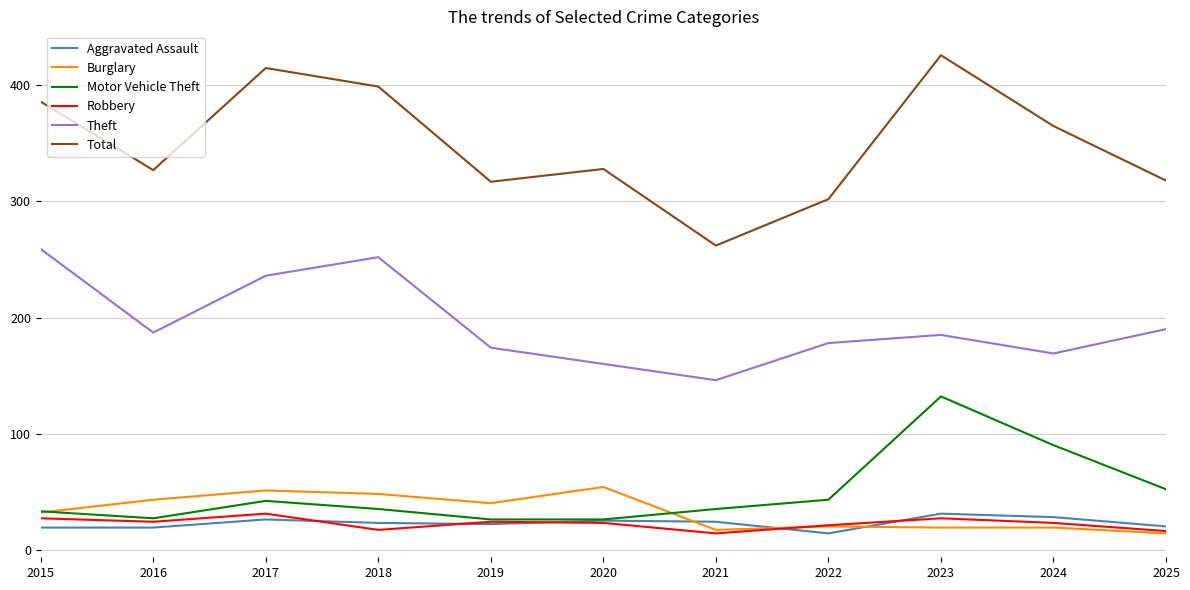

The Theft series shows 169 at 2024. True or false?

True